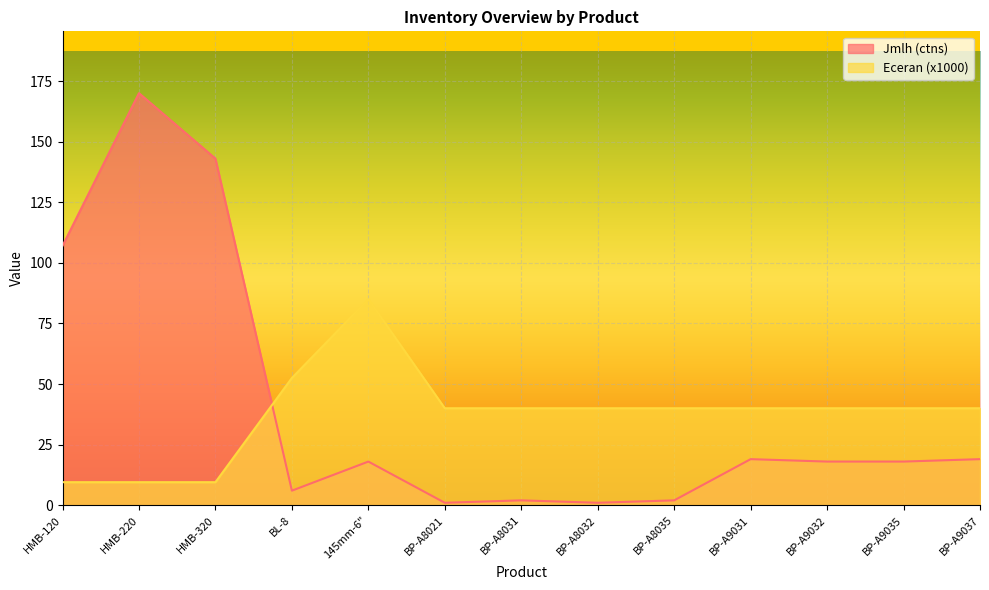

Read the Eceran (x1000) value at BP-A8032.

40.0